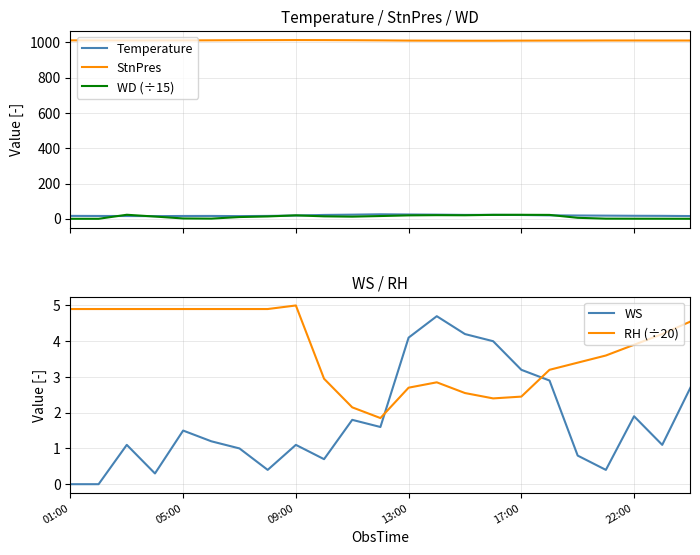

True or false: StnPres and WD (÷15) cross at least once.

False